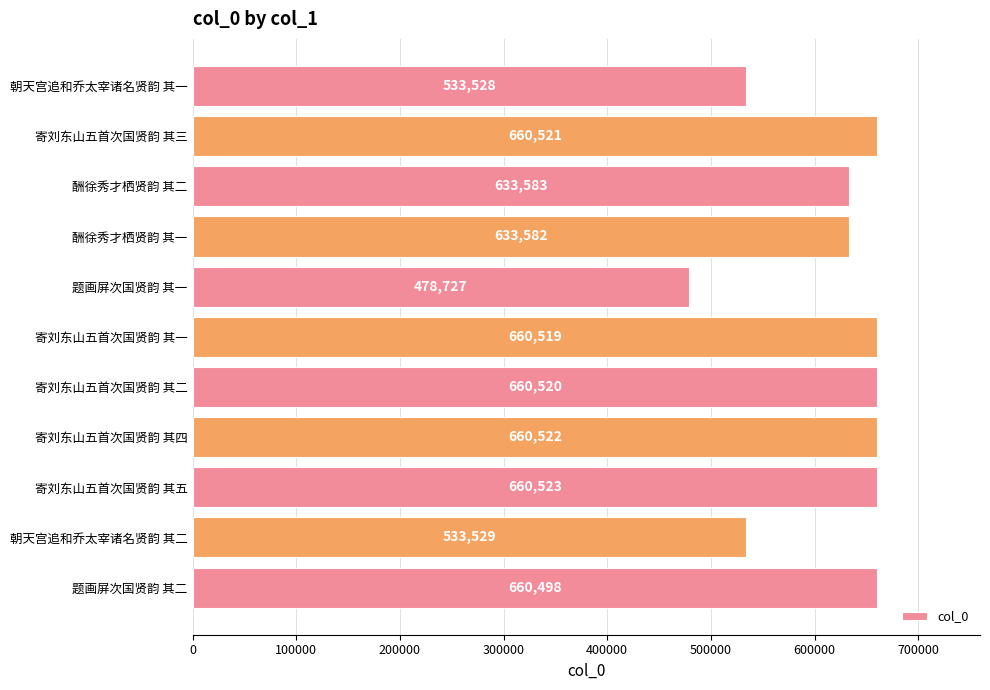

What is the ratio of the value at 题画屏次国贤韵 其一 to the value at 寄刘东山五首次国贤韵 其五?

0.7